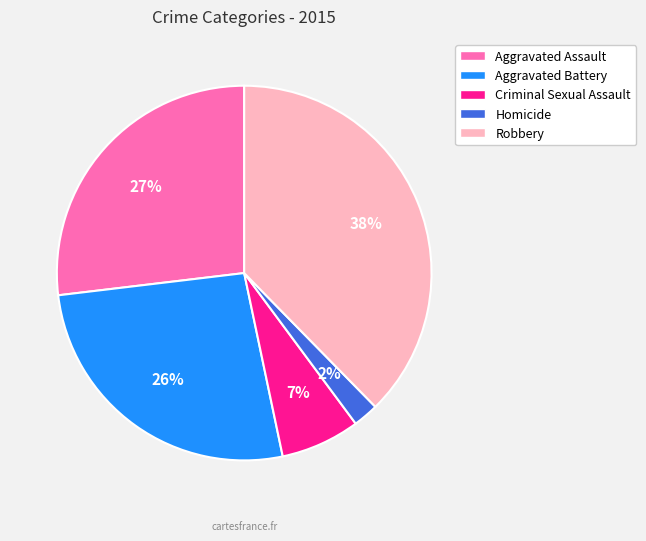

How many slices are in this pie chart?

5